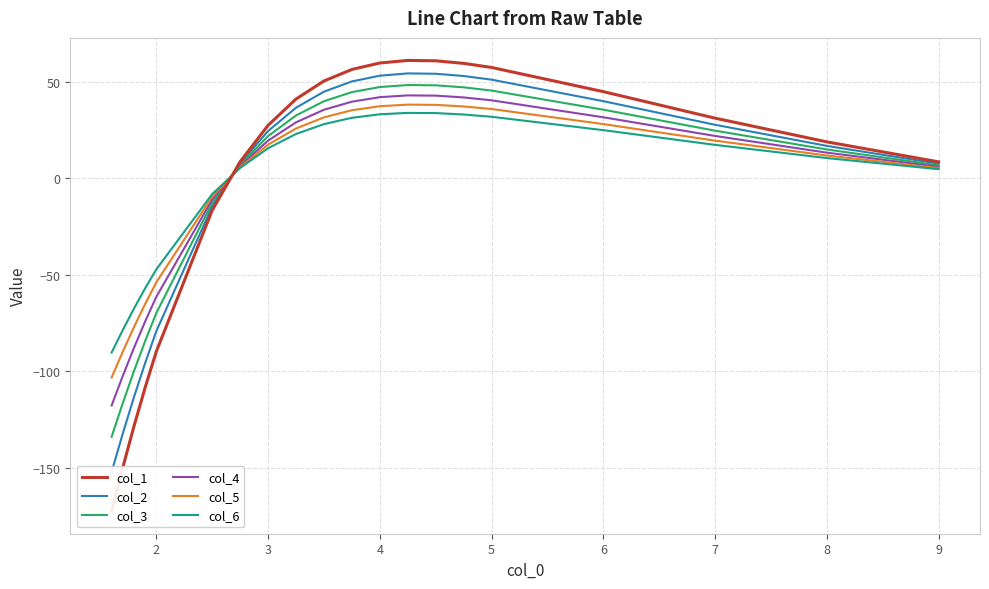

Which series has the largest range (max minus min)?

col_1